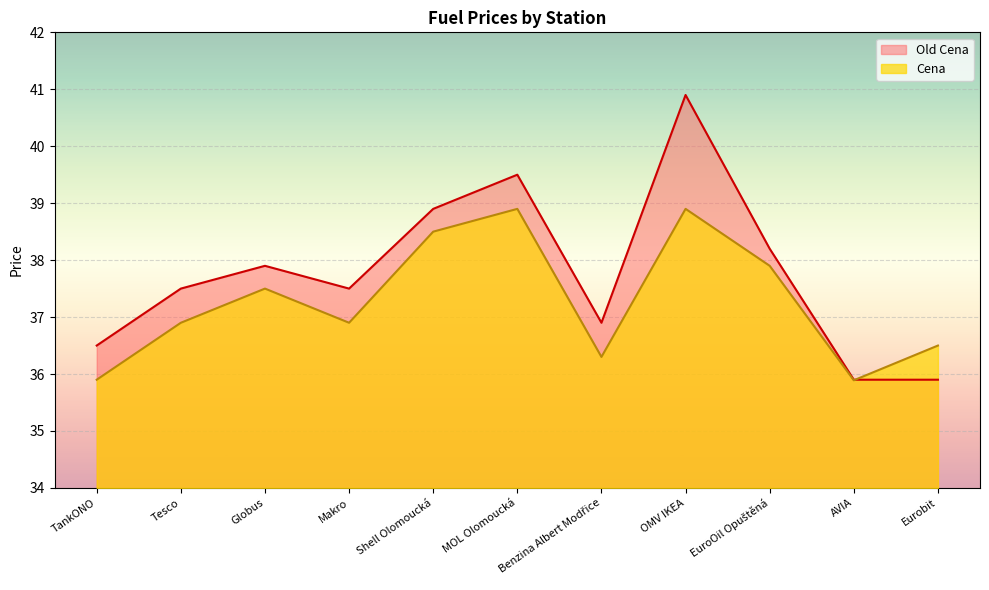

What is the sum of the Old Cena values at Globus and Benzina Albert Modřice?

74.8